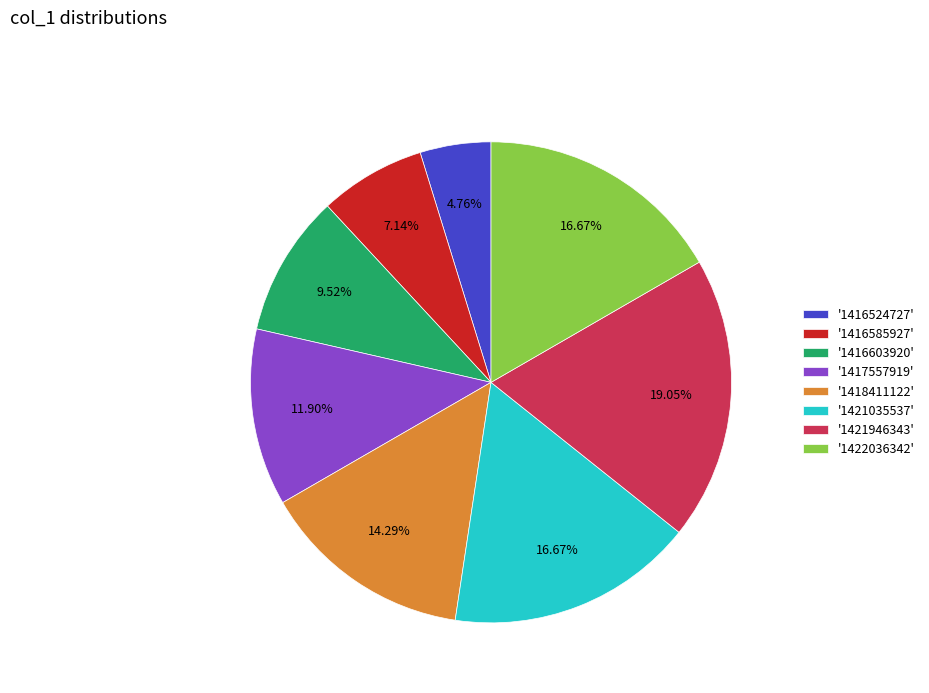

Which category has the smallest portion of the pie?

'1416524727'